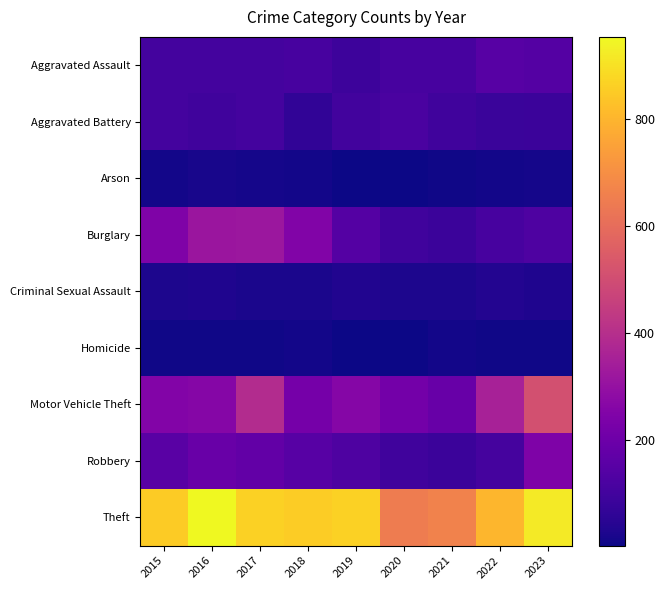

At 2022, list the series in order from largest to smallest.

Theft, Motor Vehicle Theft, Aggravated Assault, Burglary, Robbery, Aggravated Battery, Criminal Sexual Assault, Arson, Homicide